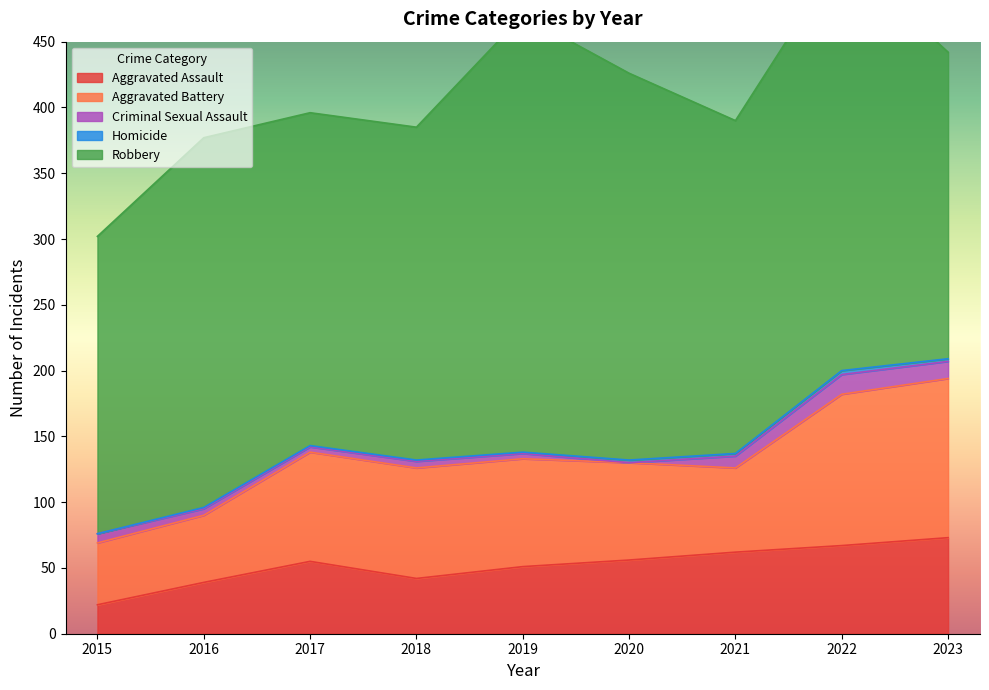

What are all the series names shown in the legend?

Aggravated Assault, Aggravated Battery, Criminal Sexual Assault, Homicide, Robbery